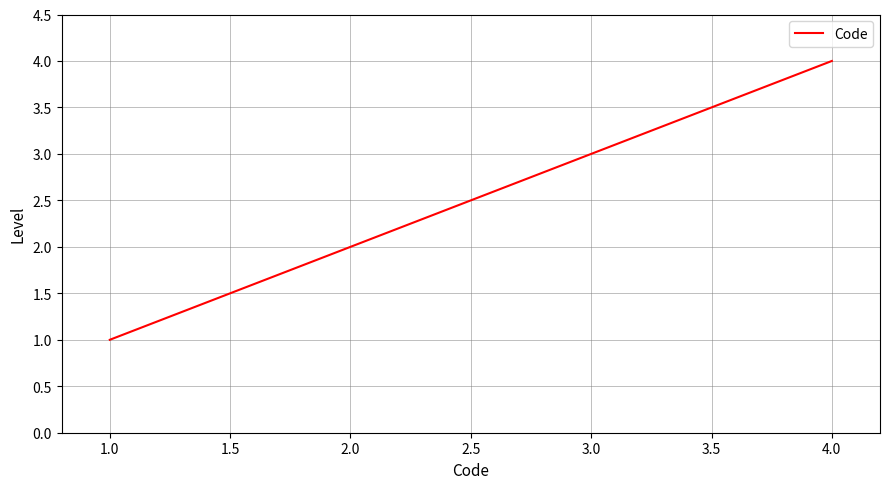

Which label corresponds to the largest value in the chart?

4.0